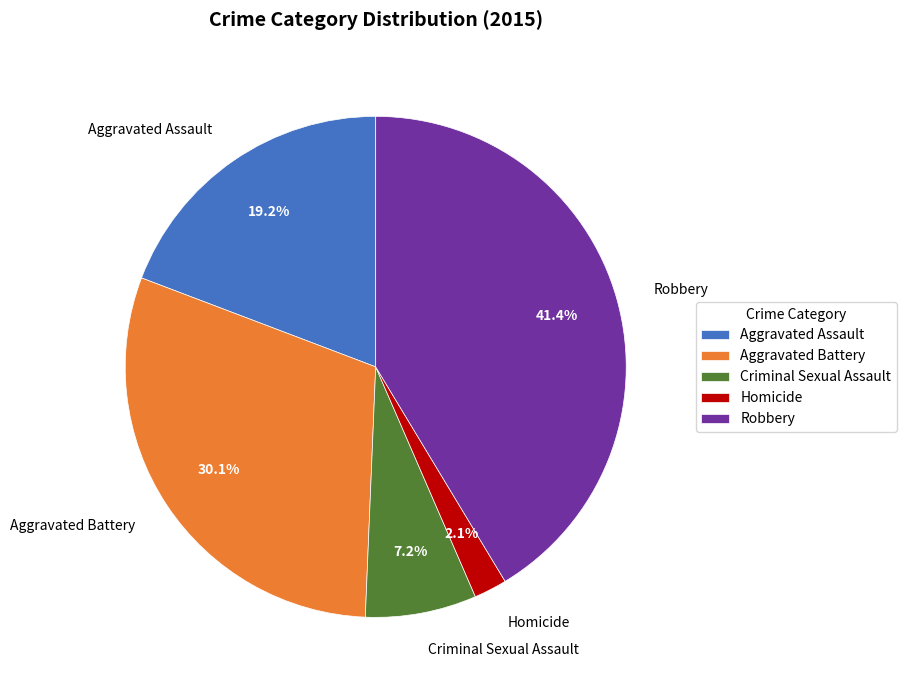

The Criminal Sexual Assault slice represents 7% of the pie. True or false?

True